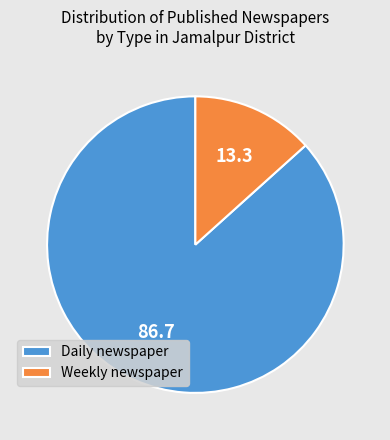

True or false: Weekly newspaper accounts for 1% of the total.

False